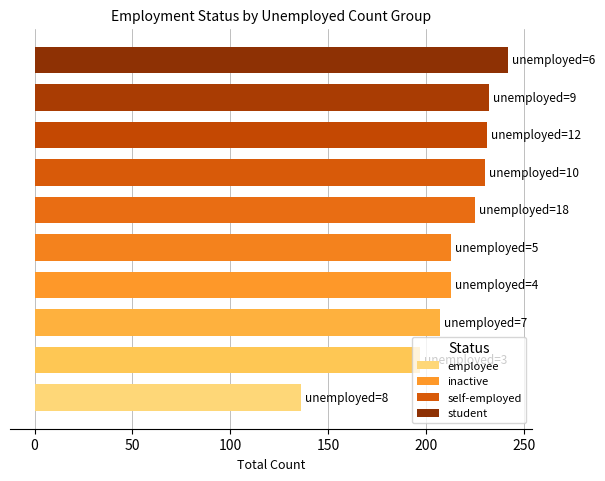

What is the sum of all values?

2126